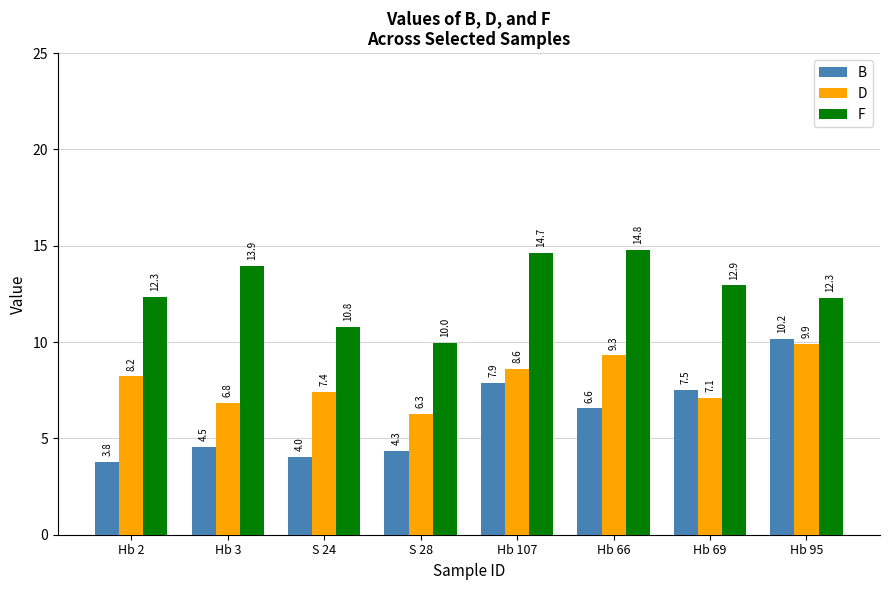

At which category does the chart reach its minimum across all series?

Hb 2